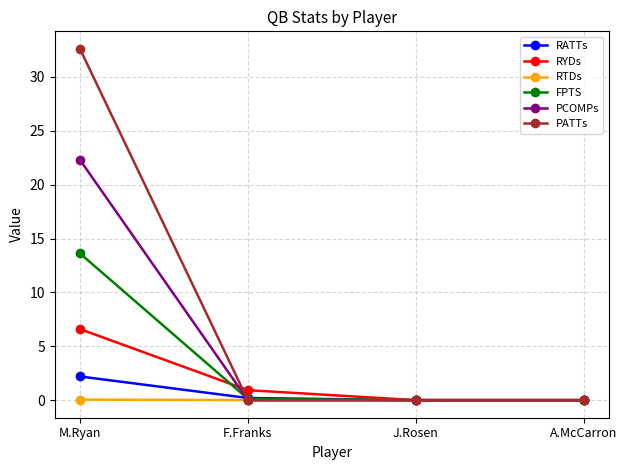

What is the label of the 3rd point from the left?

J.Rosen